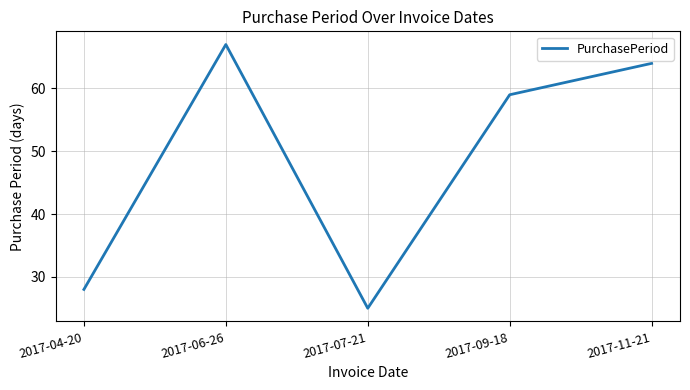

The chart shows a value of 89 at 2017-09-18. True or false?

False